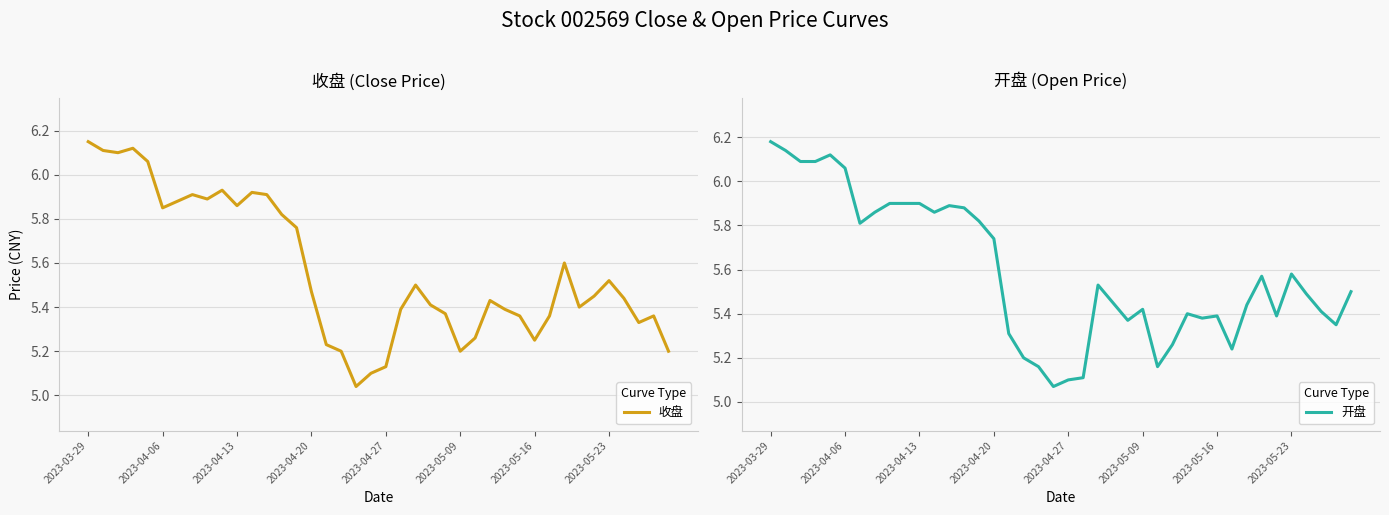

Between 38 and 12, which is larger?

12